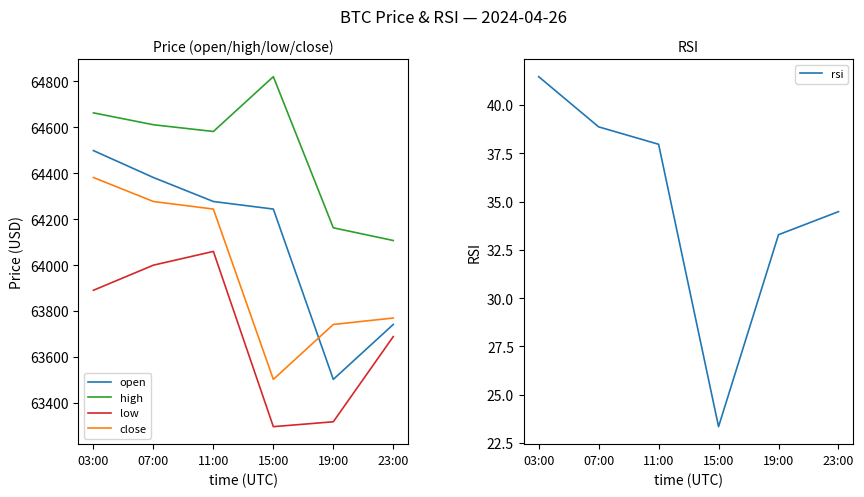

True or false: high has more than 0 interior local peaks.

True